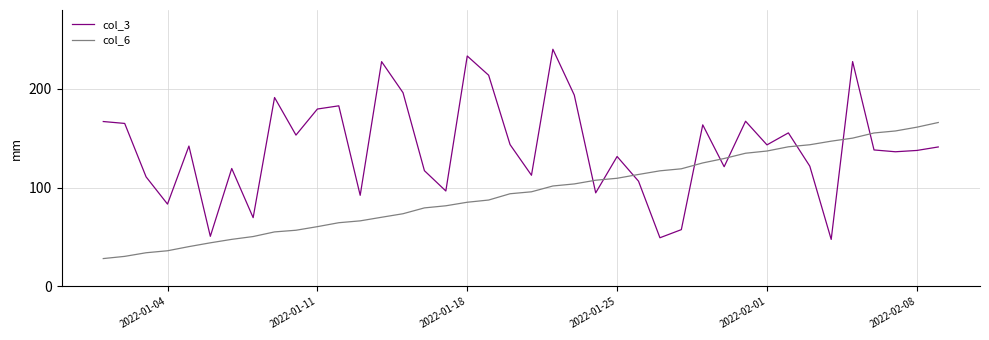

Count the number of data series in this chart.

2